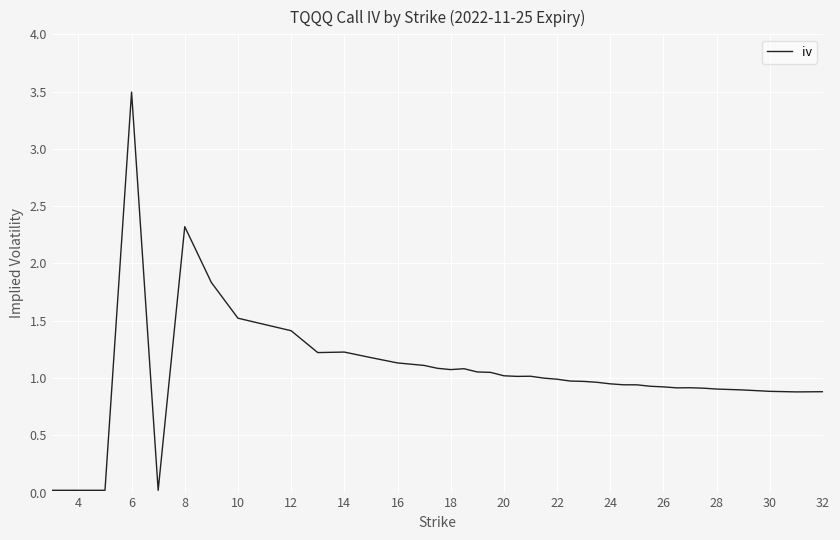

What is the difference between the maximum and minimum values?

3.5